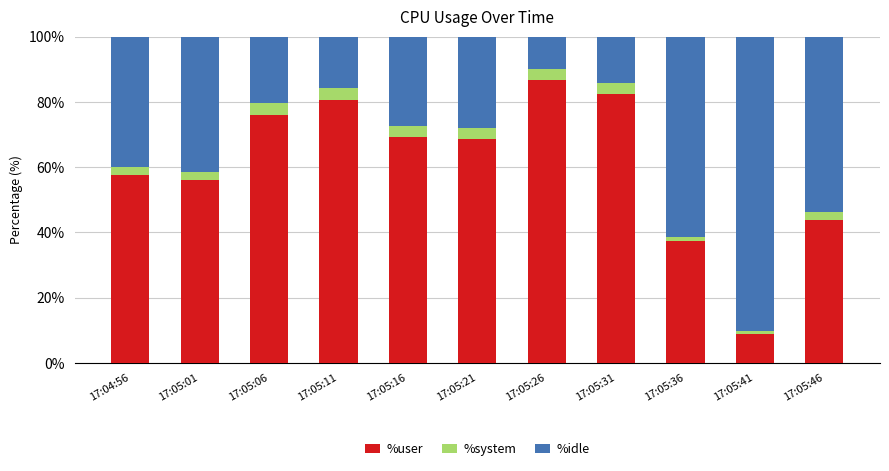

The value of %user at 17:05:01 is 56.2. True or false?

True